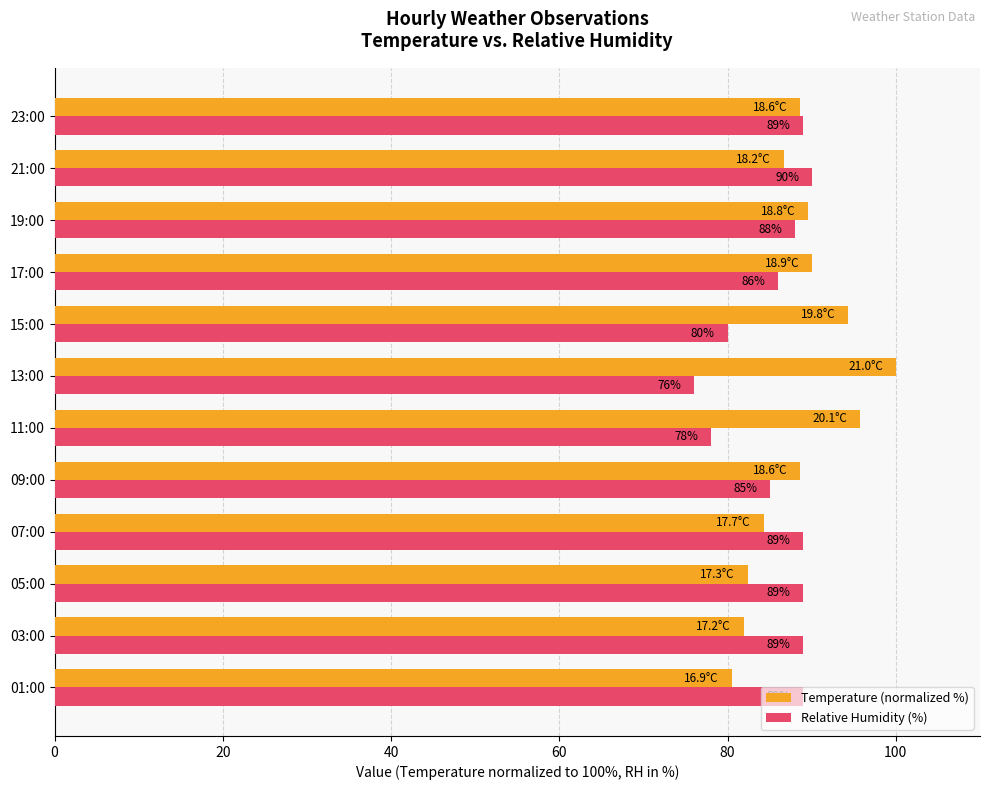

Is the value of Relative Humidity (%) at 09:00 greater than the value of Temperature (normalized %) at 03:00?

Yes